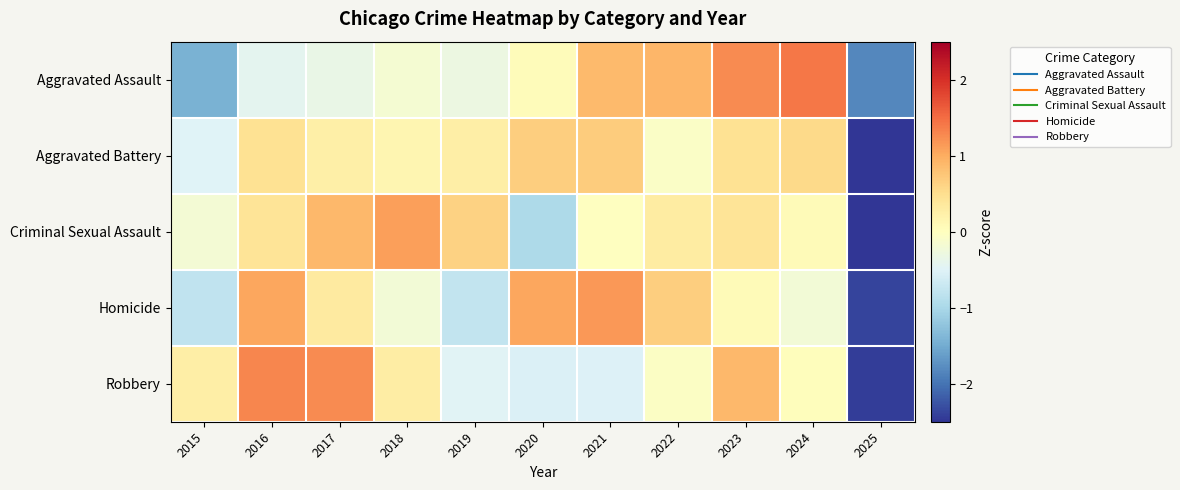

Between 2019 and 2024, which series saw the biggest shift?

Aggravated Assault